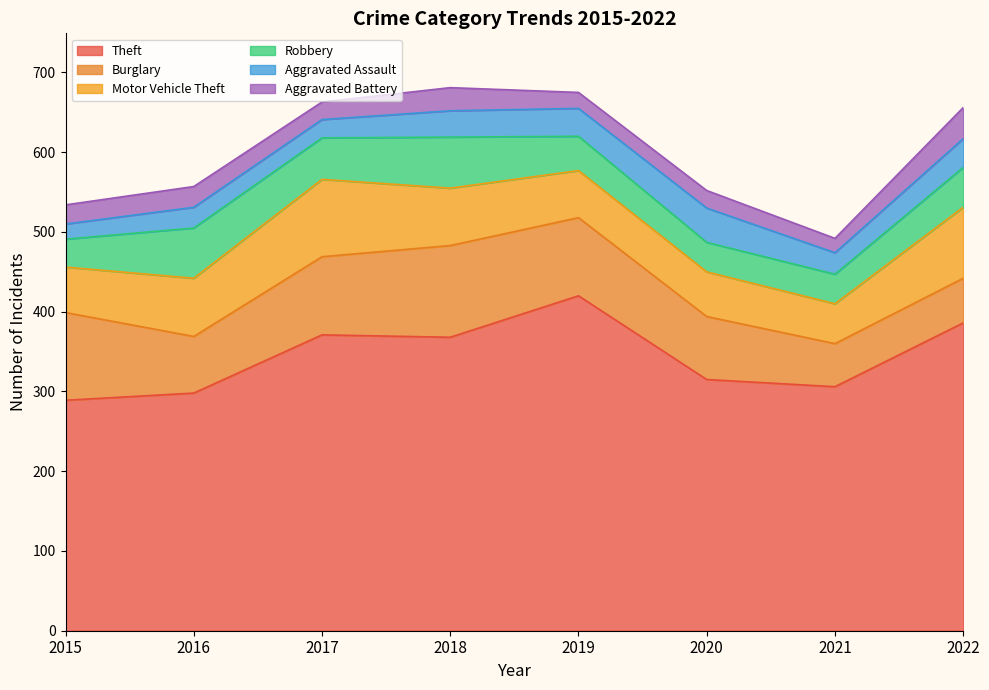

What is the maximum value shown in the chart?

420